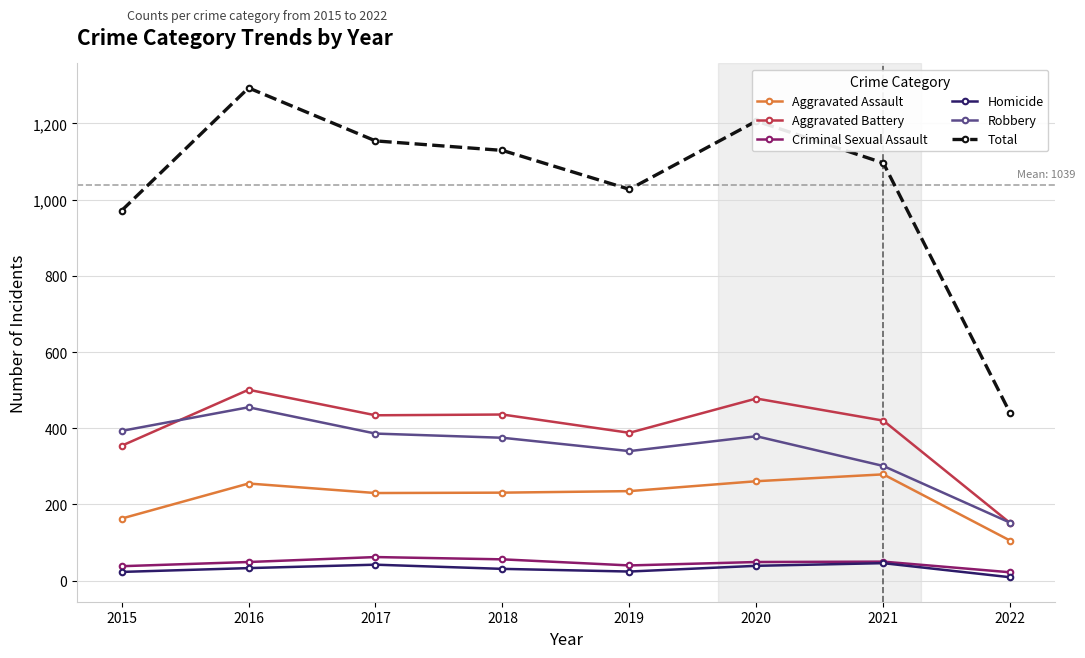

Which series has the largest total across all categories?

Total